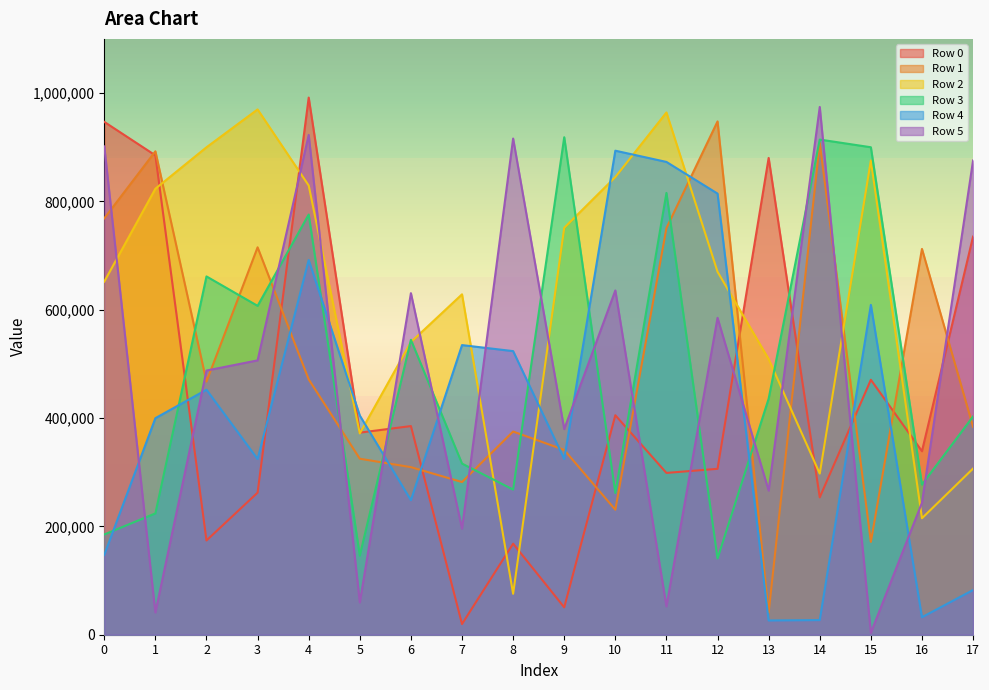

Rank the series by their maximum value, from lowest to highest.

Row 4, Row 3, Row 1, Row 2, Row 5, Row 0